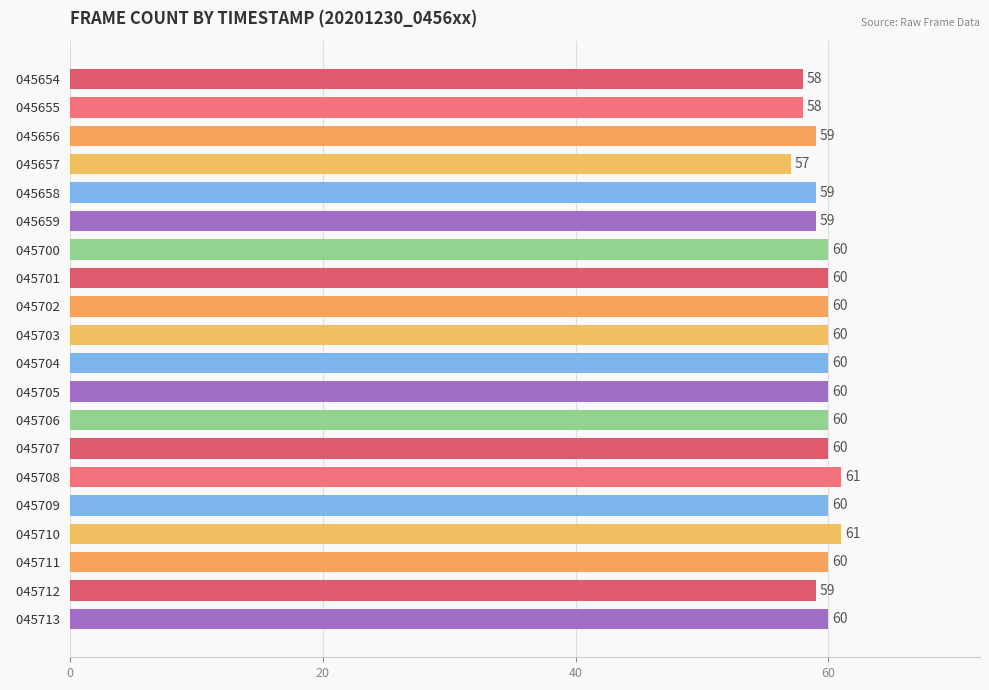

What is the sum of all values?

1191